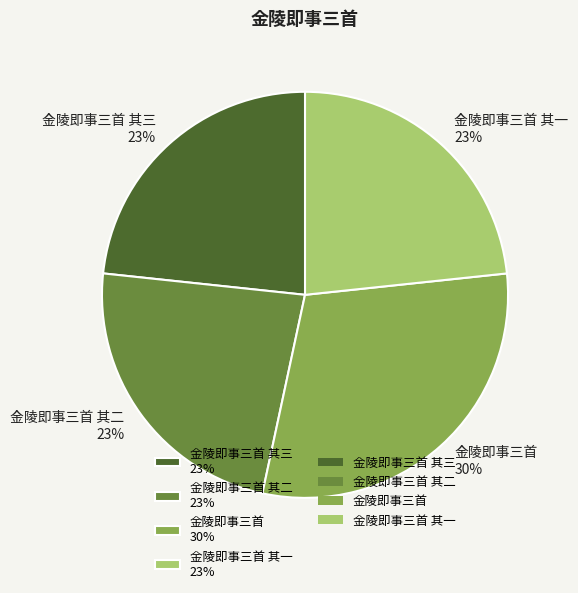

The 金陵即事三首 30% slice represents 30% of the pie. True or false?

True